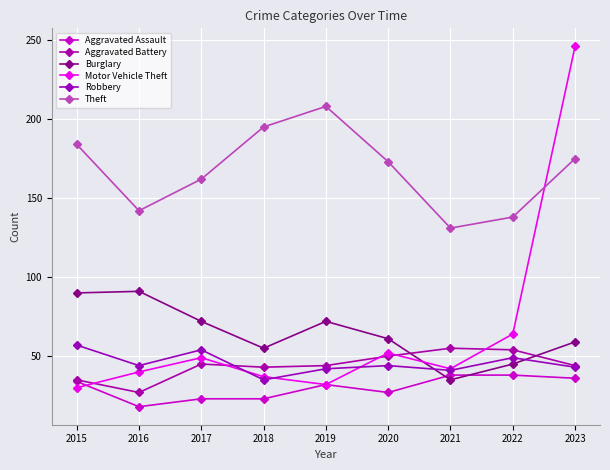

What is the value of the Motor Vehicle Theft point at the 1st from the left?

30